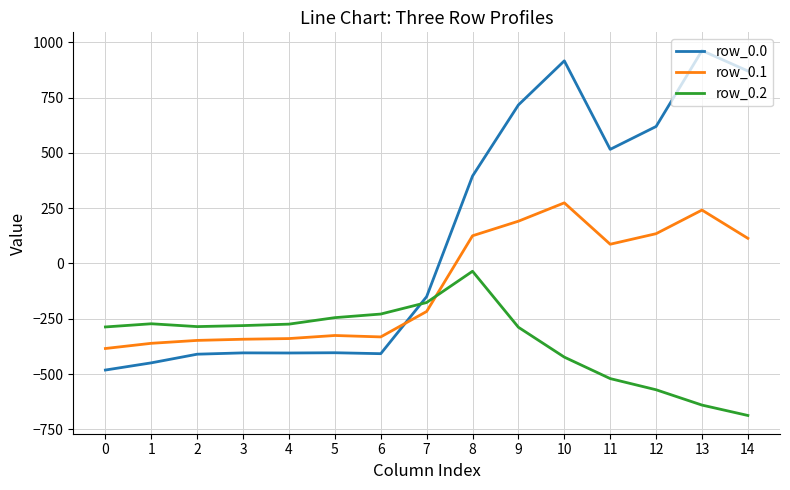

Where do row_0.0 and row_0.1 first cross each other?

6 and 7